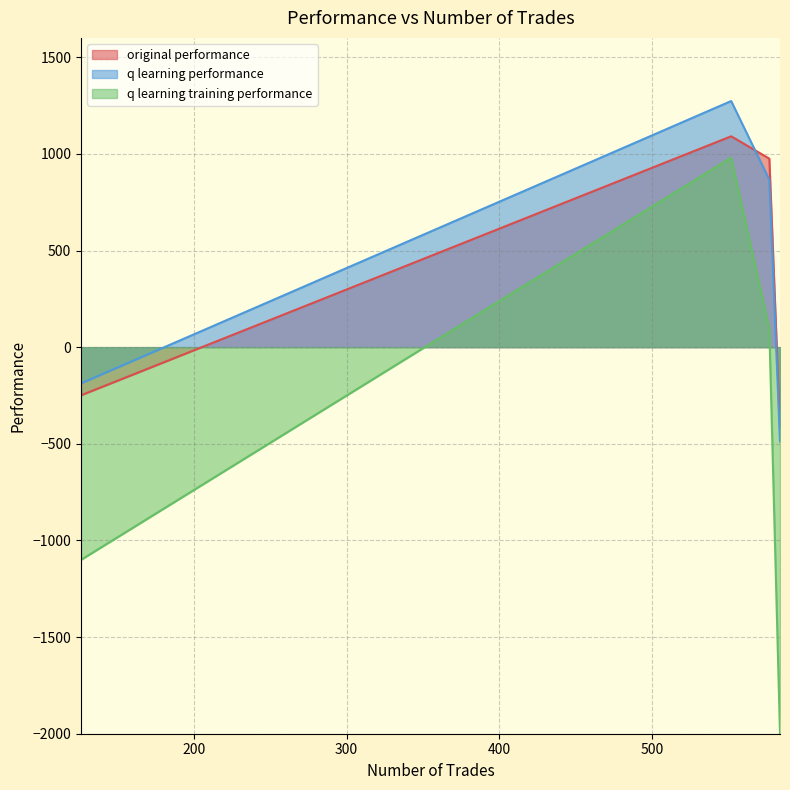

What is the difference between the second highest and minimum values in the original performance series?

1392.7